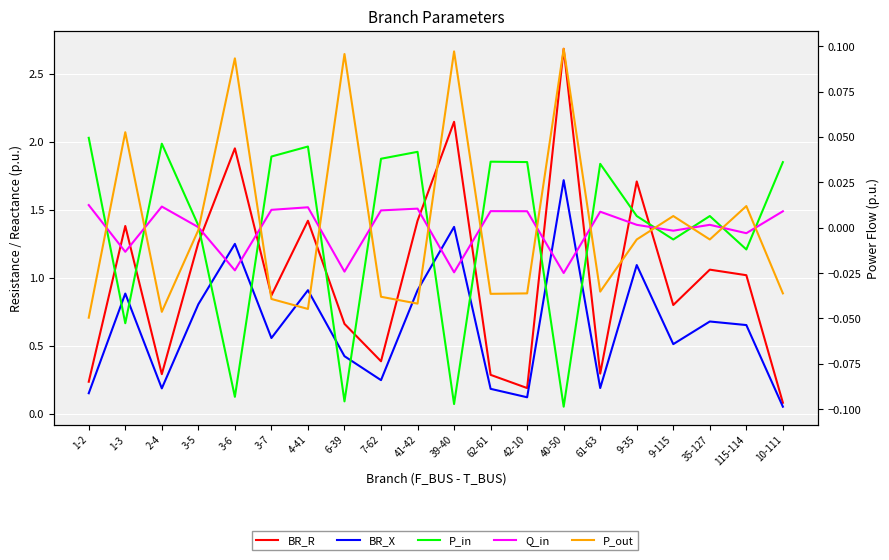

At how many categories does at least one series exceed 2?

2